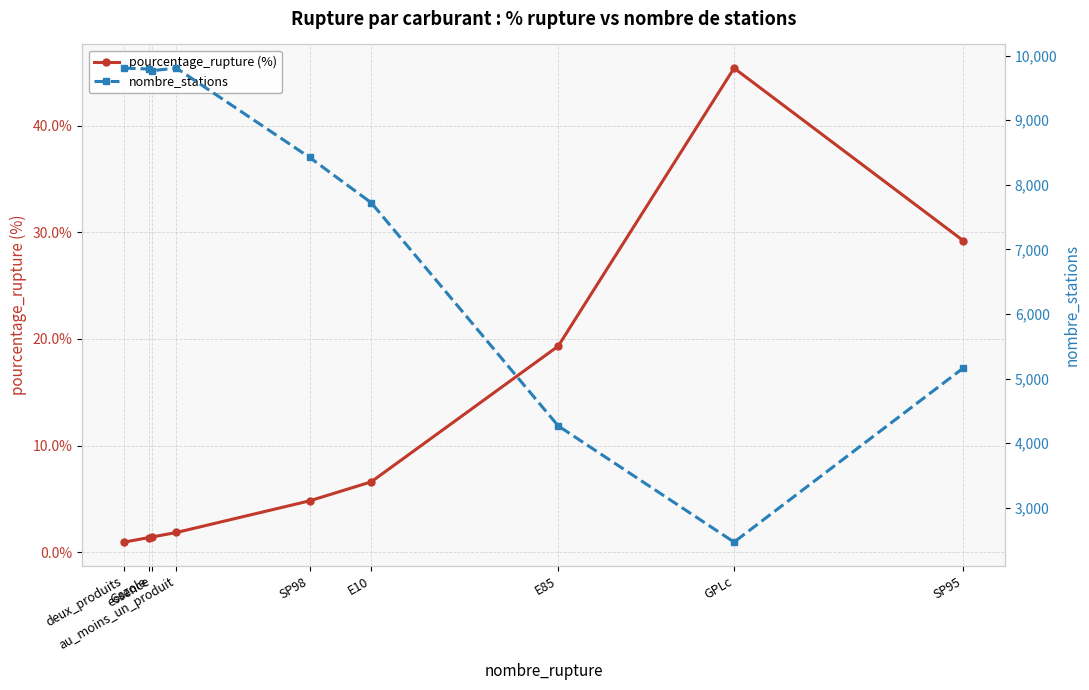

Rank the series at SP95 from highest to lowest value.

nombre_stations, pourcentage_rupture (%)